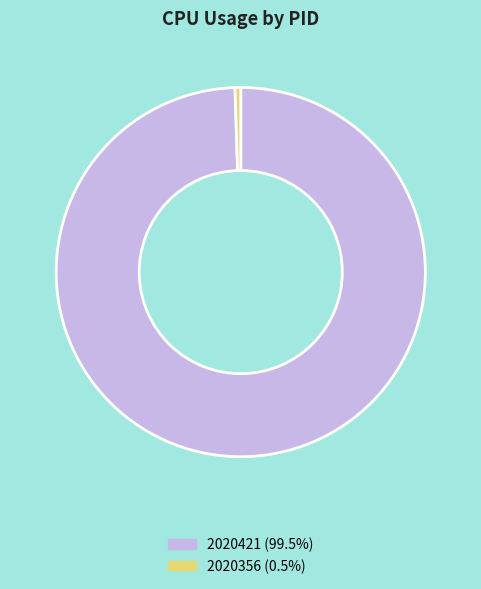

Do 2020356 and 2020421 together represent more than half of the pie?

Yes